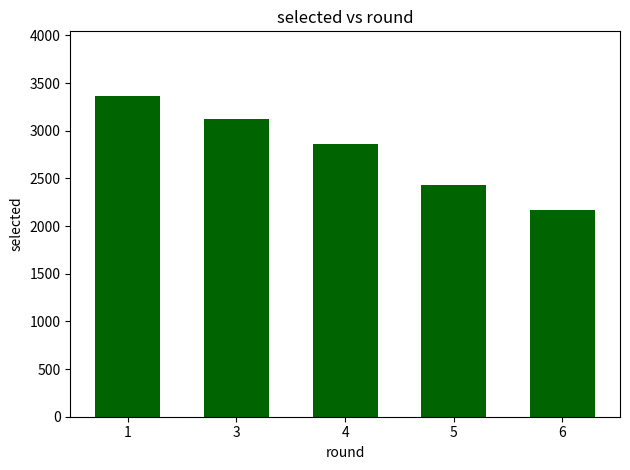

Does the chart contain any negative values?

No